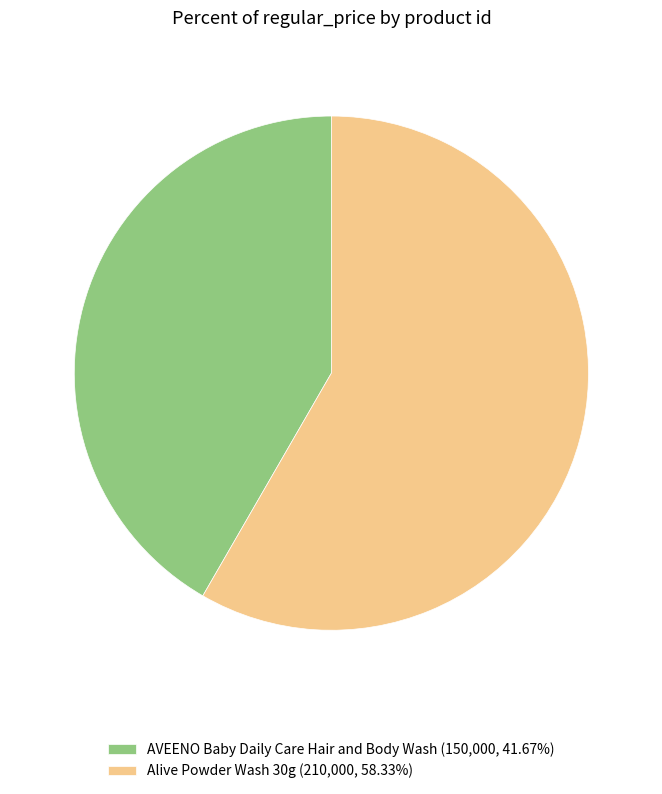

Approximately how many times larger is the value at Alive Powder Wash 30g (210,000, 58.33%) compared to AVEENO Baby Daily Care Hair and Body Wash (150,000, 41.67%)?

1.4